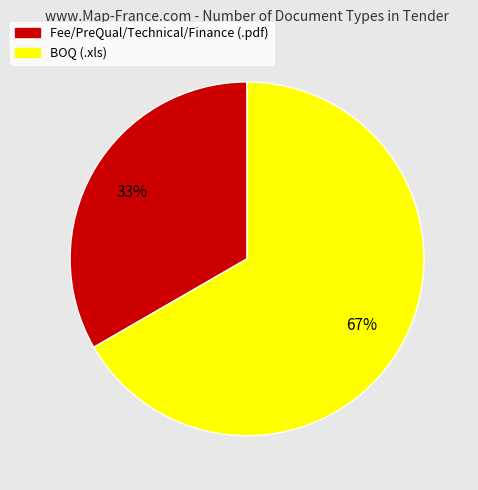

Rank the categories by value from lowest to highest.

Fee/PreQual/Technical/Finance, BOQ